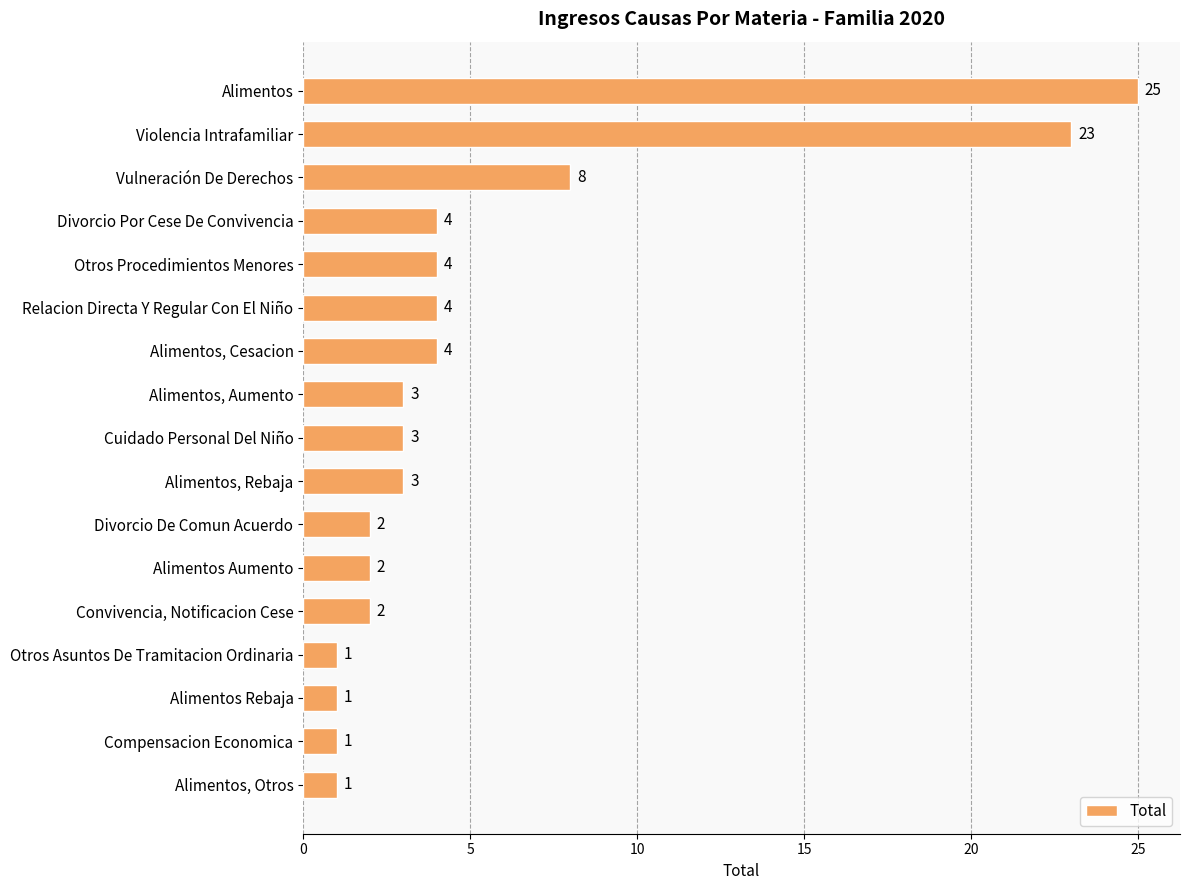

What is the difference between the maximum and minimum values?

24